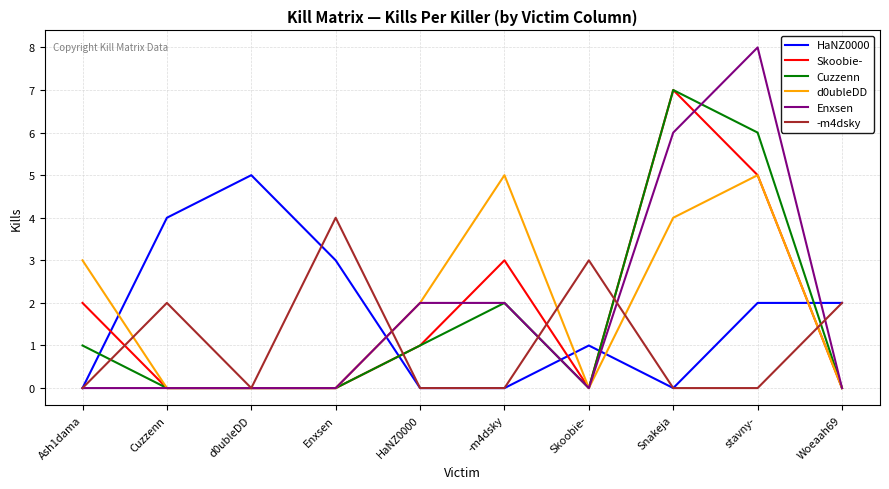

What is the difference between the second highest and minimum values in the -m4dsky series?

3